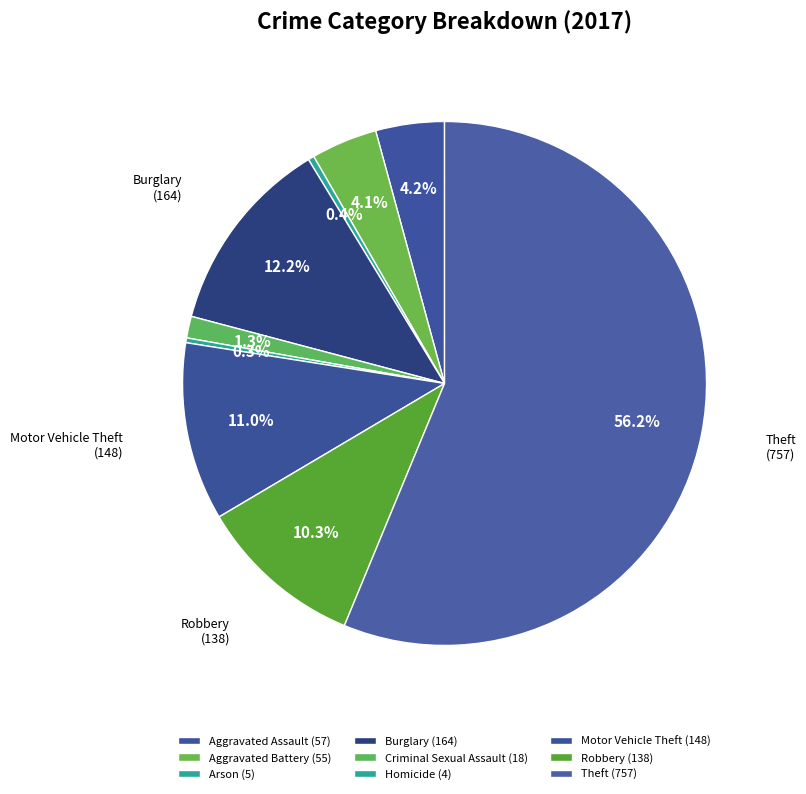

How many segments does this pie chart have?

9